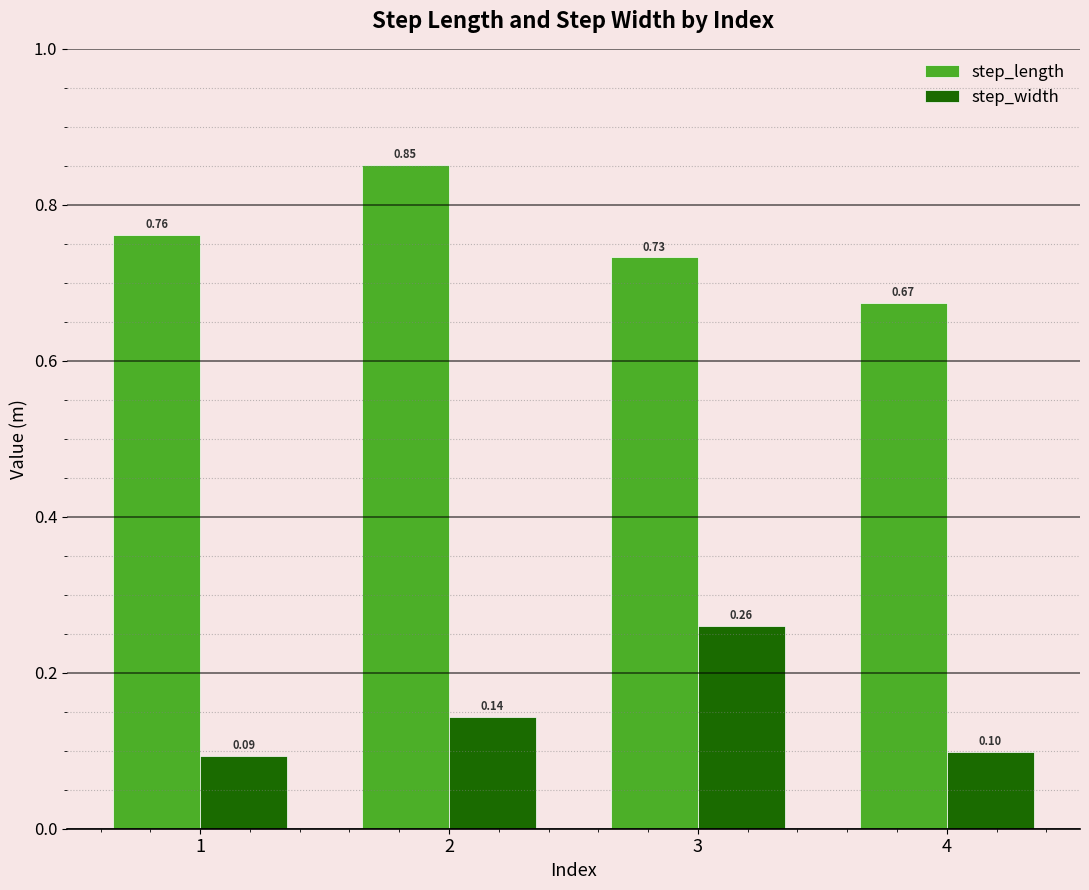

Rank the series by their average value, from lowest to highest.

step_width, step_length